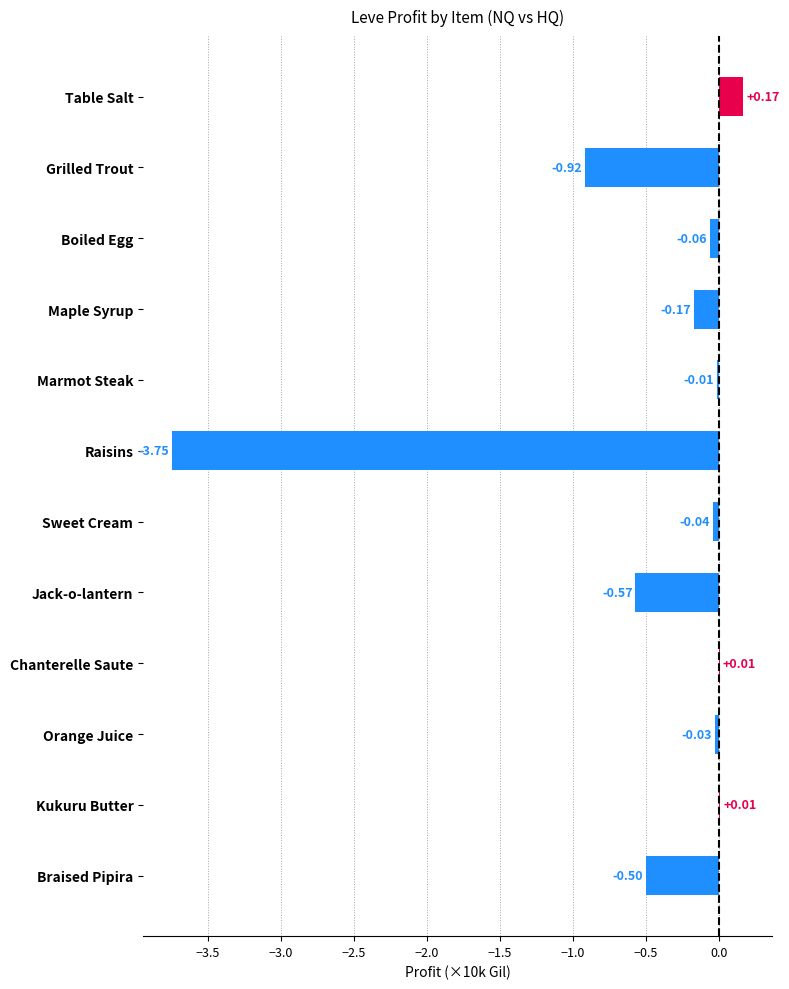

Which category has the highest value across all series?

Table Salt